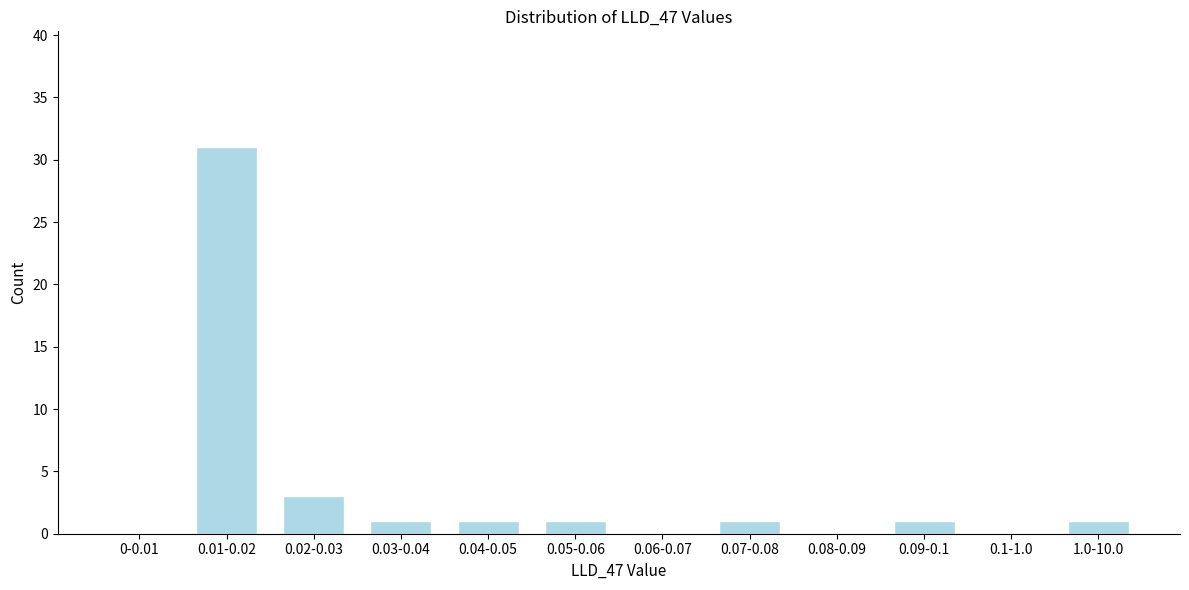

Reading left to right, list all the values displayed in this chart.

0-0.01=0	0.01-0.02=31	0.02-0.03=3	0.03-0.04=1	0.04-0.05=1	0.05-0.06=1	0.06-0.07=0	0.07-0.08=1	0.08-0.09=0	0.09-0.1=1	0.1-1.0=0	1.0-10.0=1